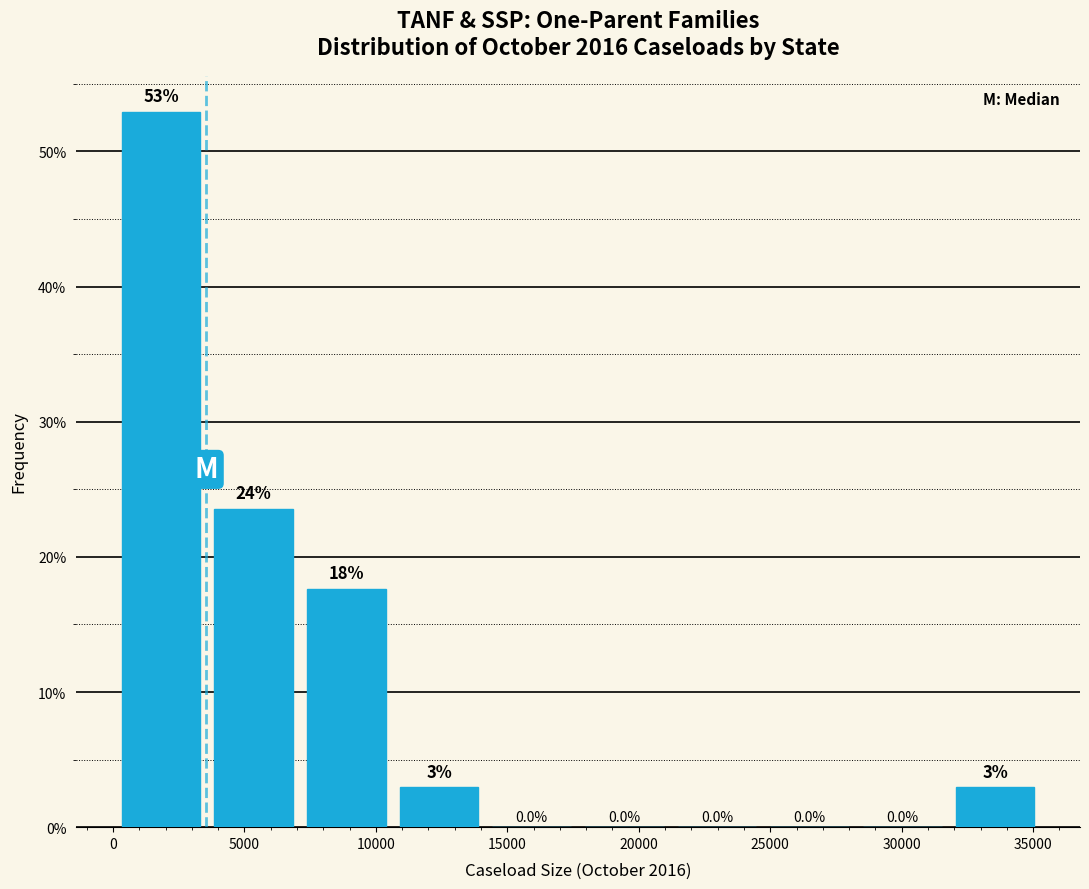

Which range on the x-axis has the tallest bar?

0 to 3500